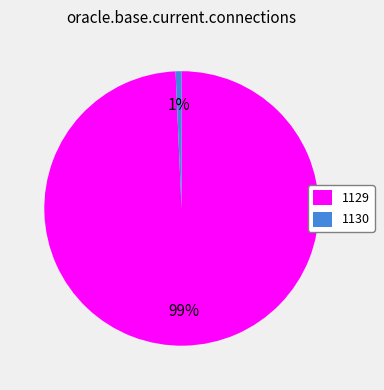

Between 1129 and 1130, which is larger?

1129